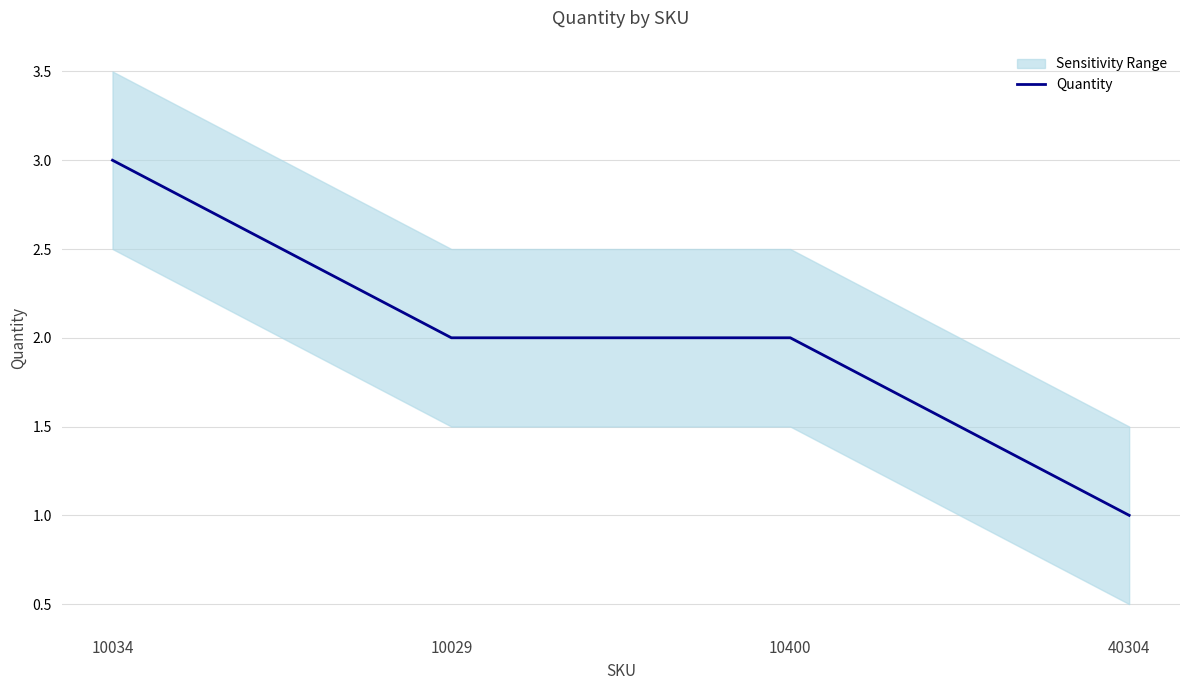

Reading right to left, extract all data points from this chart.

1	2	2	3